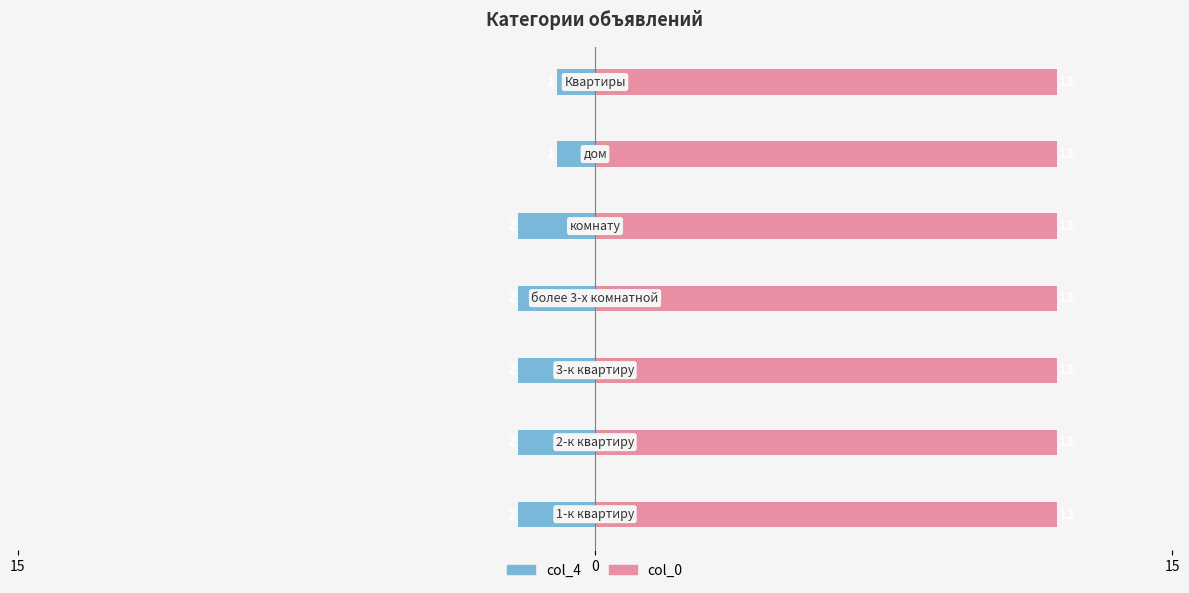

True or false: col_0 has a value of 0.5 at 15.

False